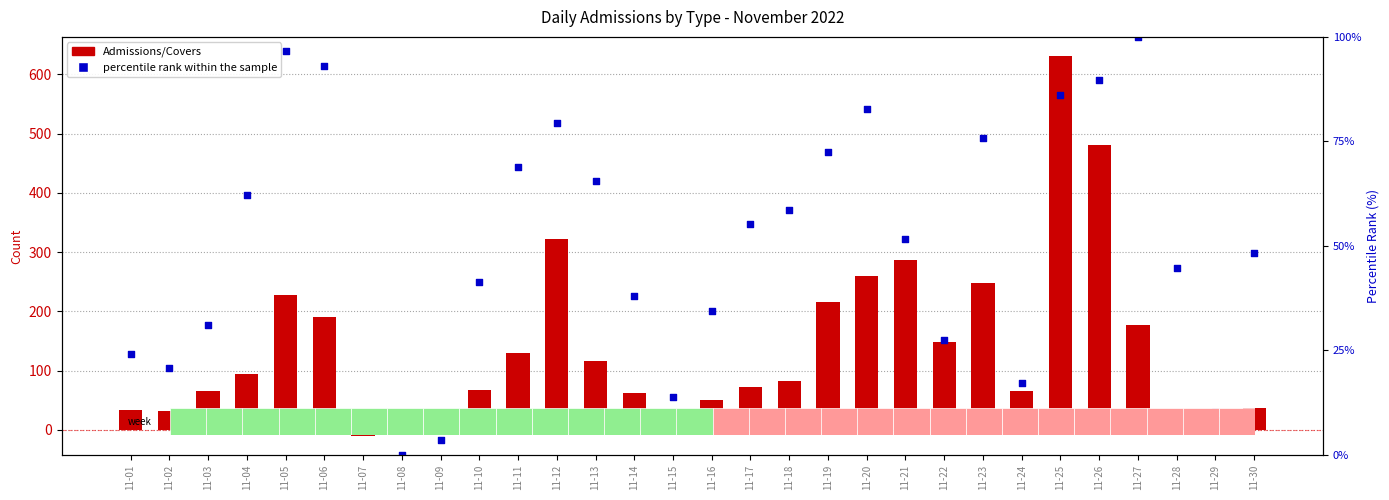

What is the total value across all series at 11-03?

97.0